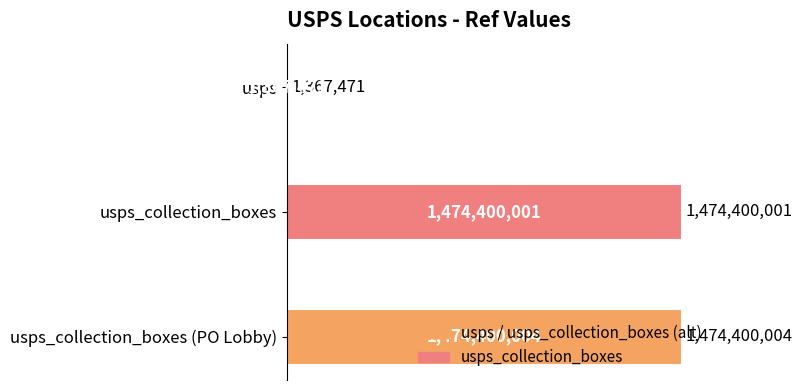

What is the sum of the values at usps and usps_collection_boxes (PO Lobby)?

1475767475